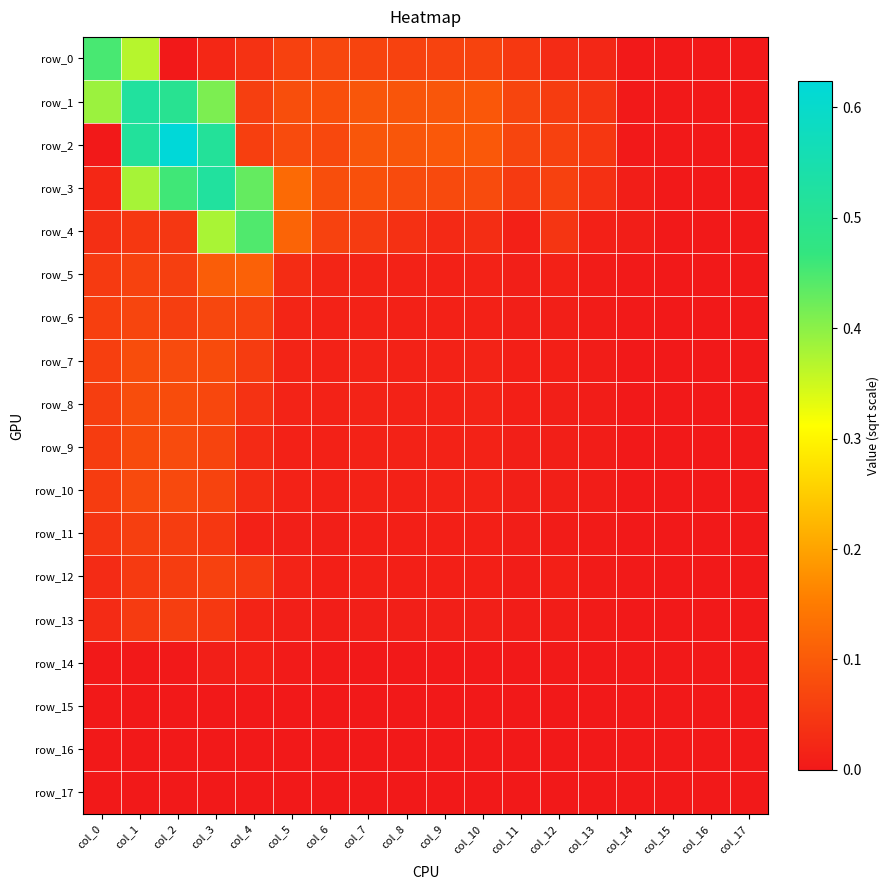

How many series are shown in this chart?

18